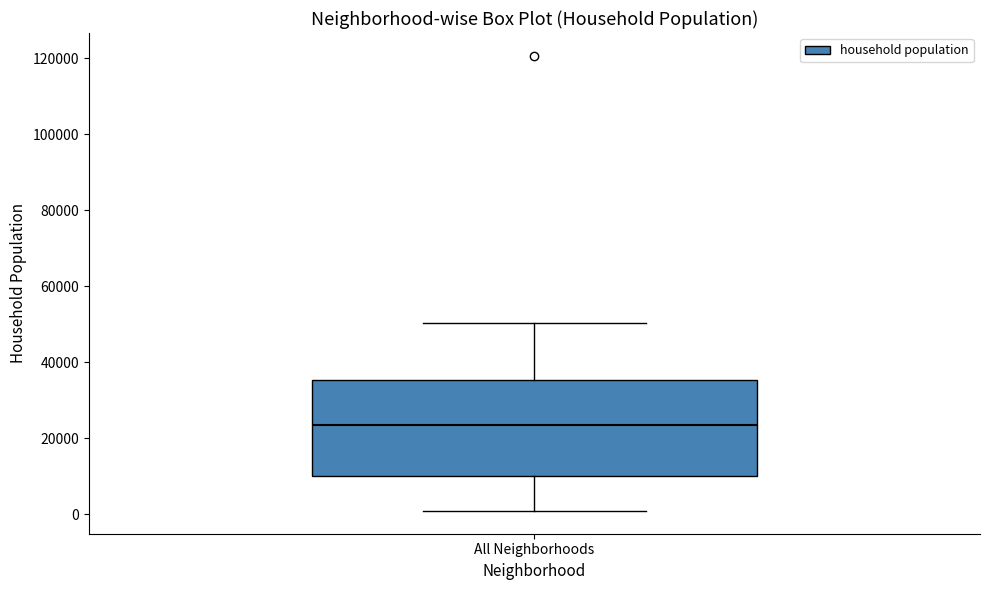

Read this box plot against the y-axis: the position of the median line, the range covered by the box, and the ends of both whiskers. The values are not printed on the chart, so give them approximately, as read against the axis.

median 24000, box 10000 to 36000, whiskers 0 to 50000